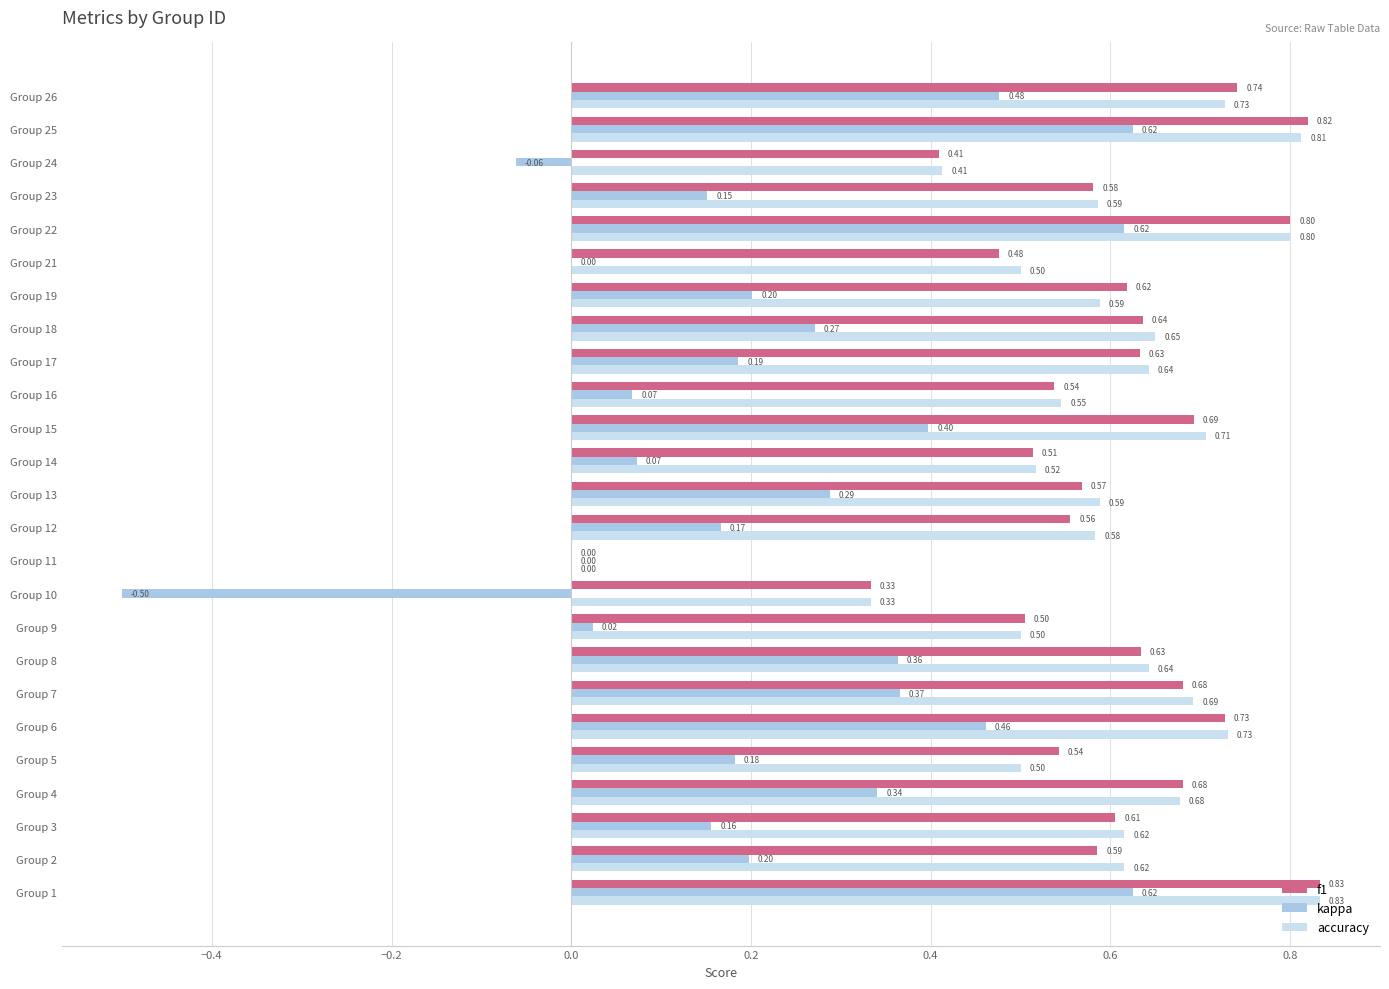

Which series changed the most between Group 3 and Group 19?

kappa